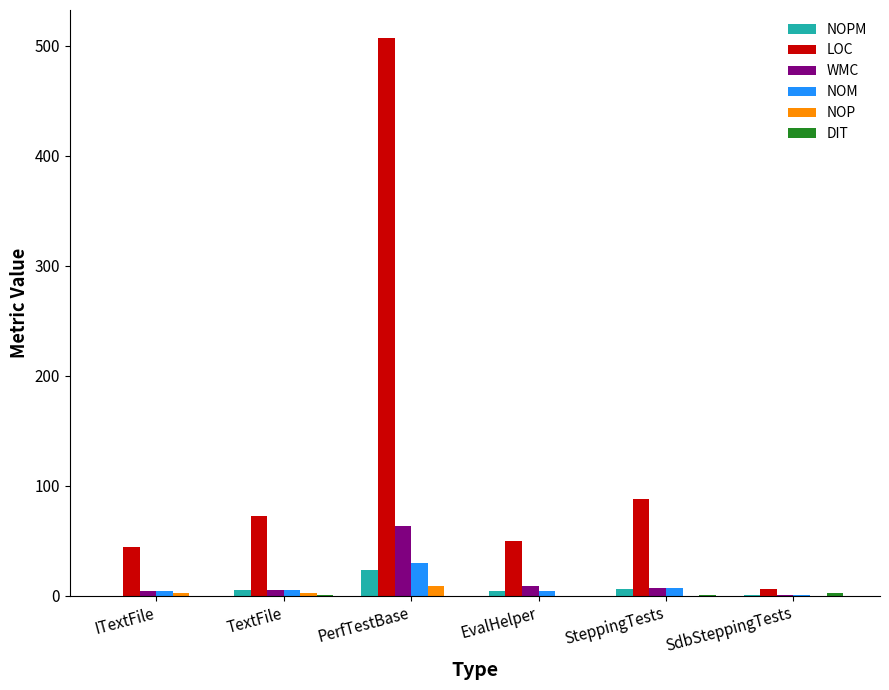

The NOP series shows 0 at EvalHelper. True or false?

True